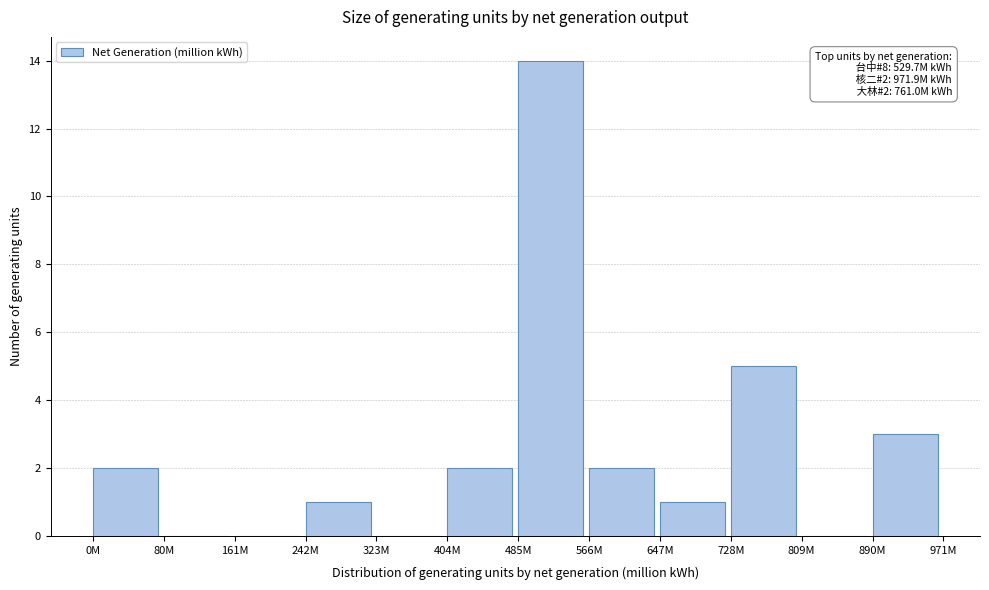

Reading left to right, transcribe all the data shown in this chart.

0M=2	80M=0	161M=0	242M=1	323M=0	404M=2	485M=14	566M=2	647M=1	728M=5	809M=0	890M=3